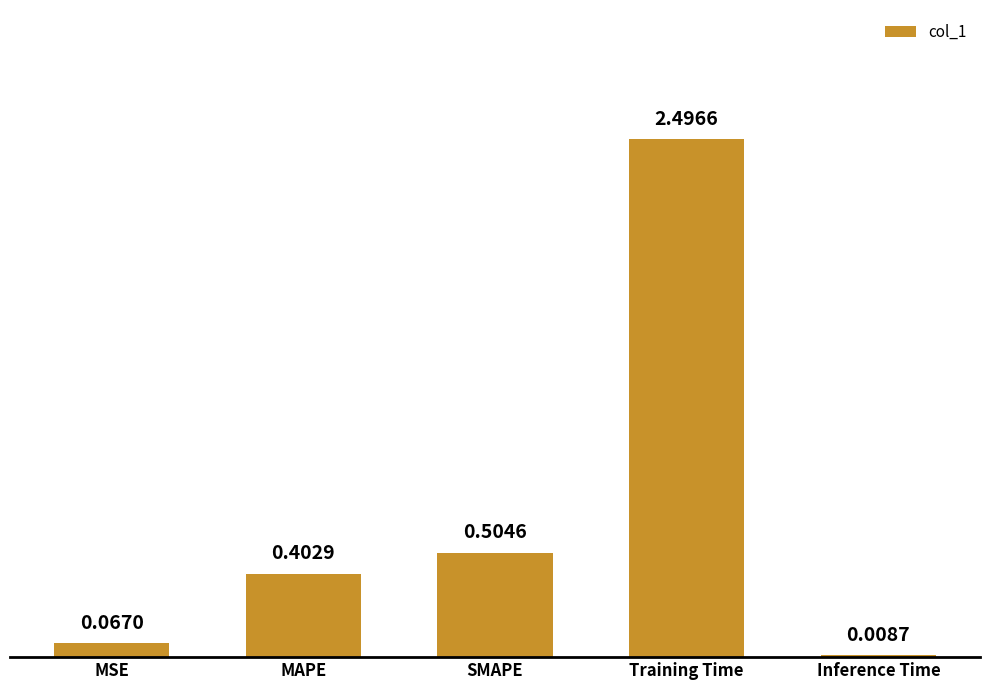

Which label corresponds to the largest value in the chart?

Training Time